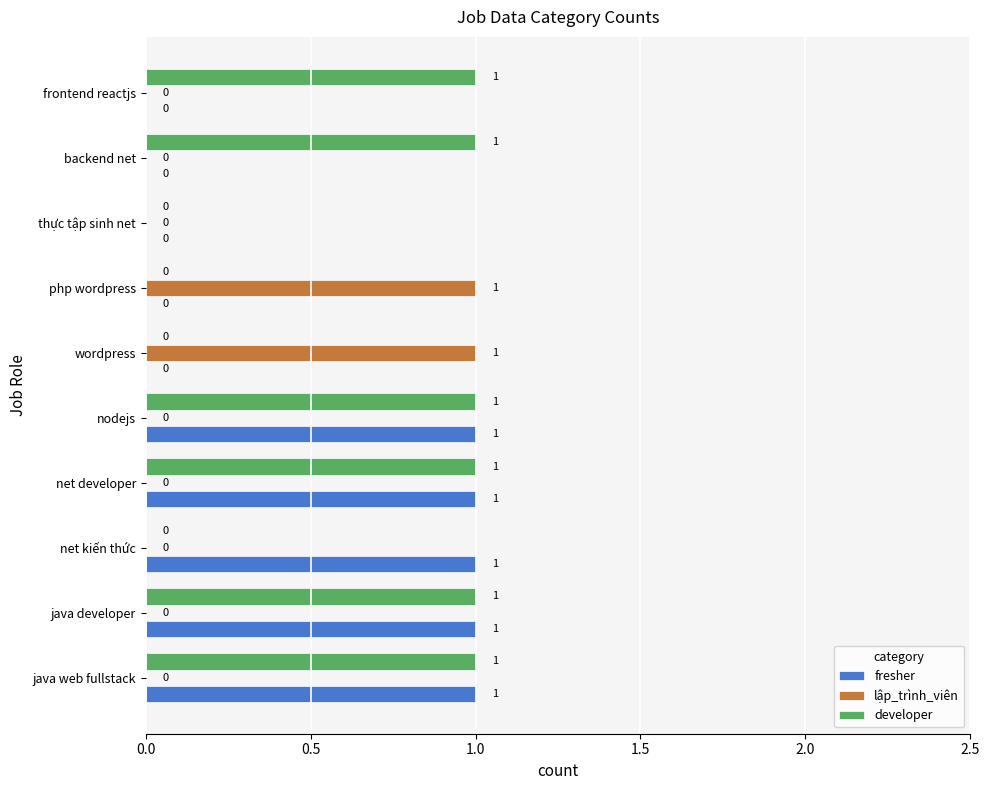

Is the value of developer at net developer greater than the value of lập_trình_viên at java developer?

Yes